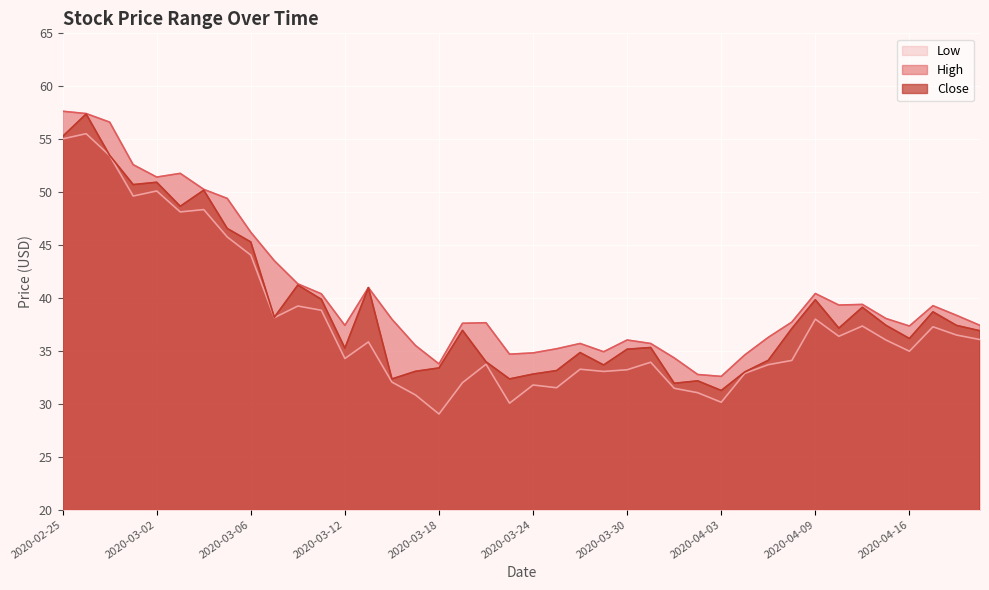

At which category is the sum across all series the highest?

2020-02-26